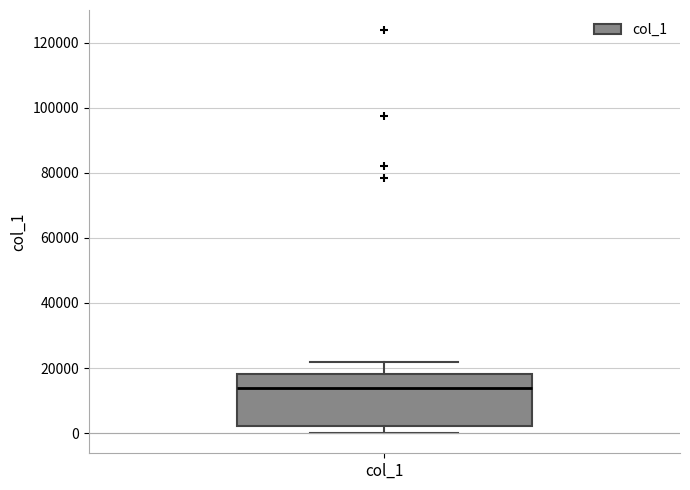

Read this box plot against the y-axis: the position of the median line, the range covered by the box, and the ends of both whiskers. The values are not printed on the chart, so give them approximately, as read against the axis.

median 14000, box 2000 to 18000, whiskers 0 to 22000